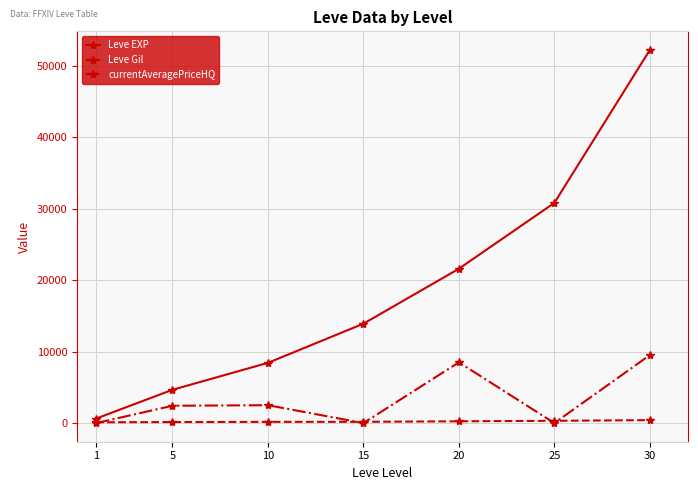

Which series has the widest spread of values?

Leve EXP